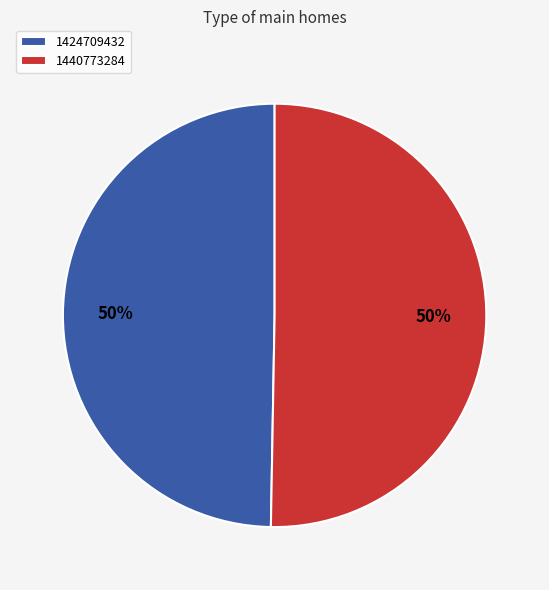

To the nearest percent, what is the combined percentage of 1424709432 and 1440773284?

100%